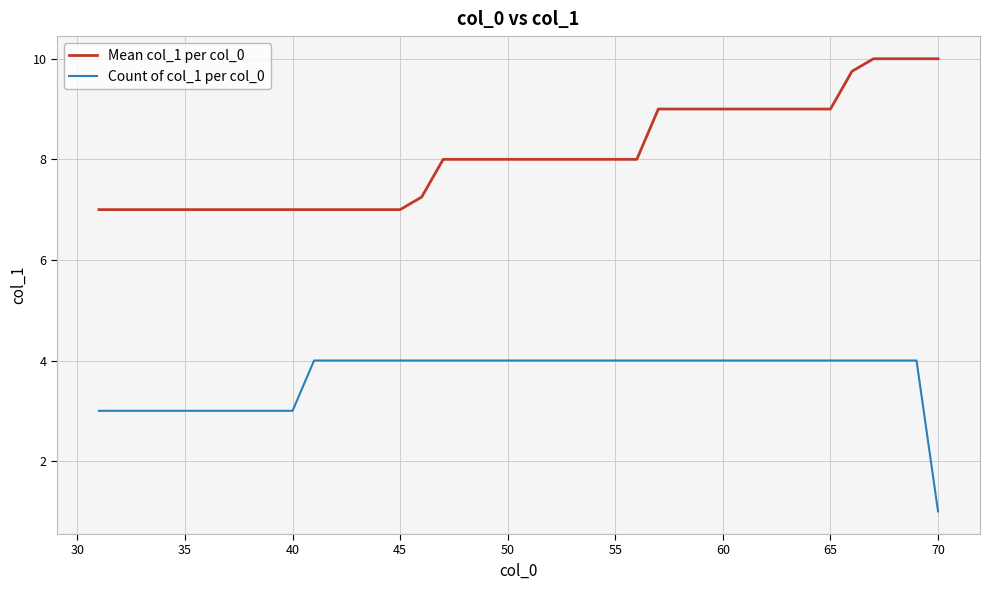

Rank the series by their maximum value, from lowest to highest.

Count of col_1 per col_0, Mean col_1 per col_0